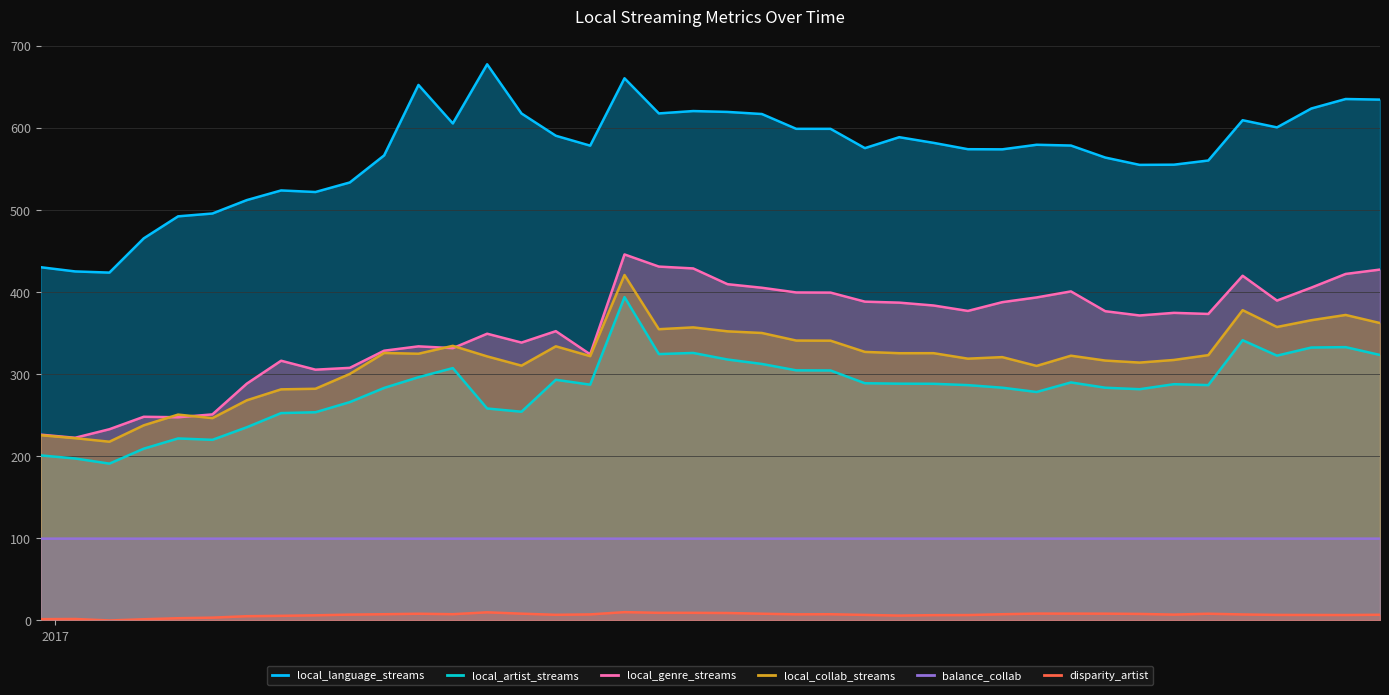

At which category does the chart reach its minimum across all series?

local_genre_streams